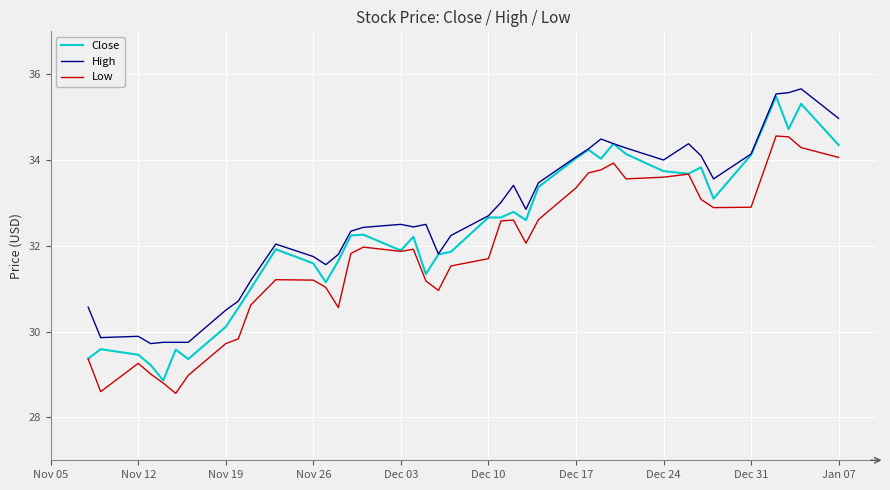

True or false: Low and High intersect in this chart.

False